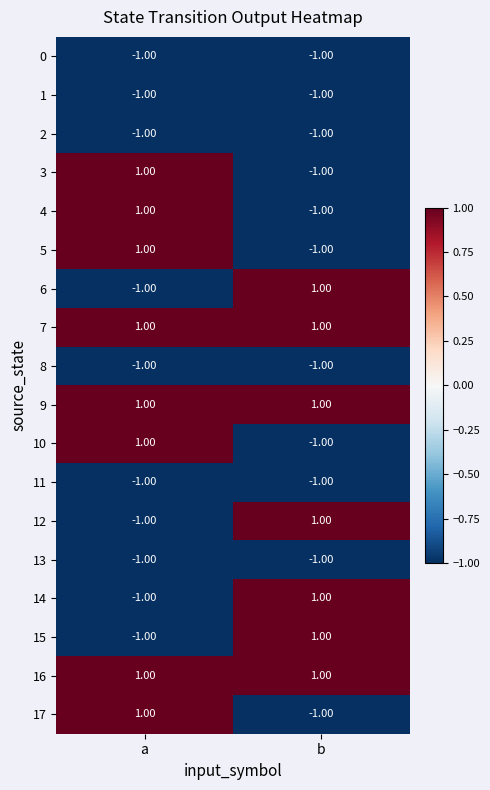

Where is 1 nearest to the value -1?

a